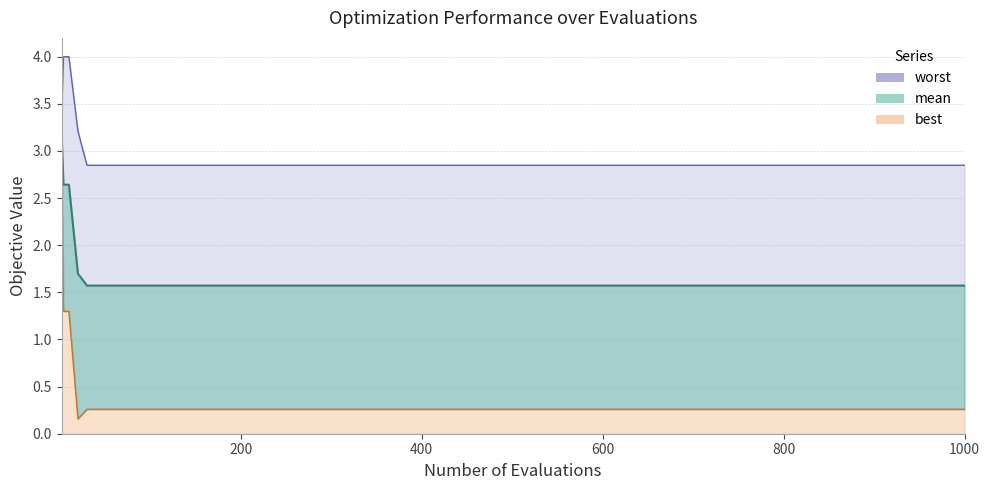

How many distinct data groups are displayed?

3